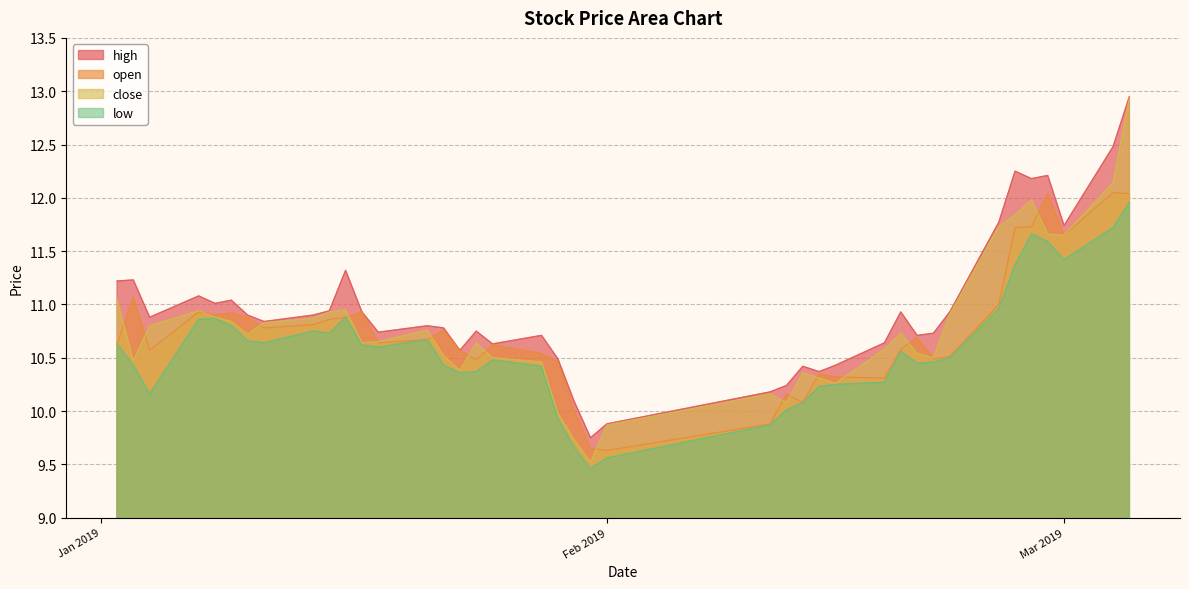

What is the lowest value of the close series?

9.5